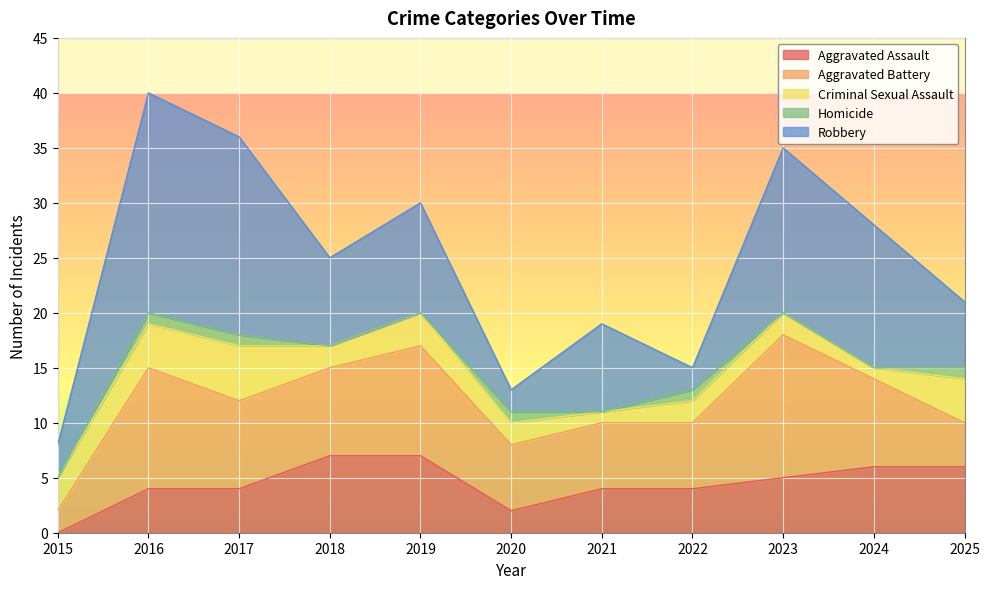

What is the difference between the maximum and minimum values in the Criminal Sexual Assault series?

4